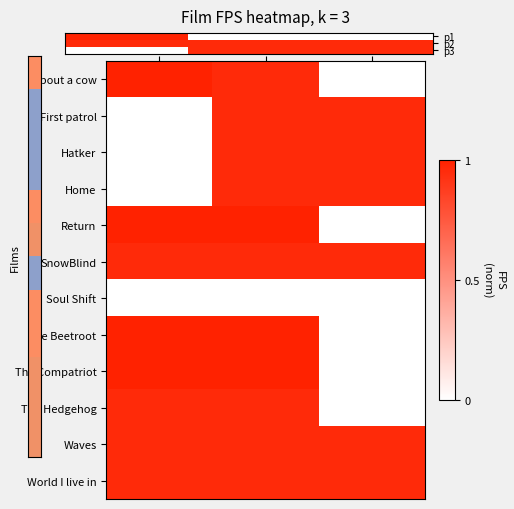

At how many categories does at least one series exceed 0?

3